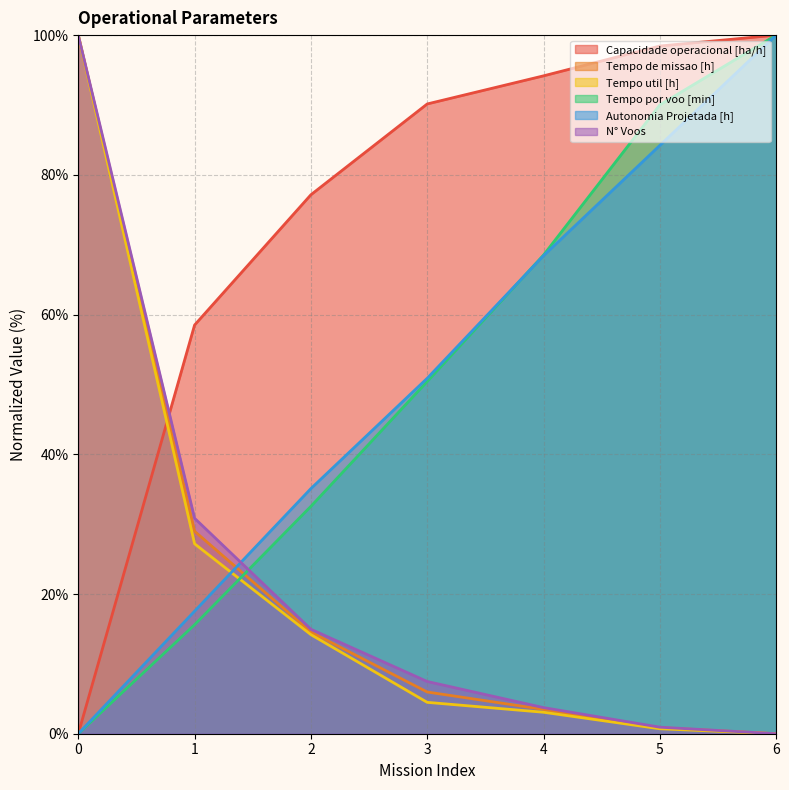

List the series in order of their peak value, lowest first.

Autonomia Projetada [h], Capacidade operacional [ha/h], Tempo util [h], Tempo de missao [h], Tempo por voo [min], N° Voos